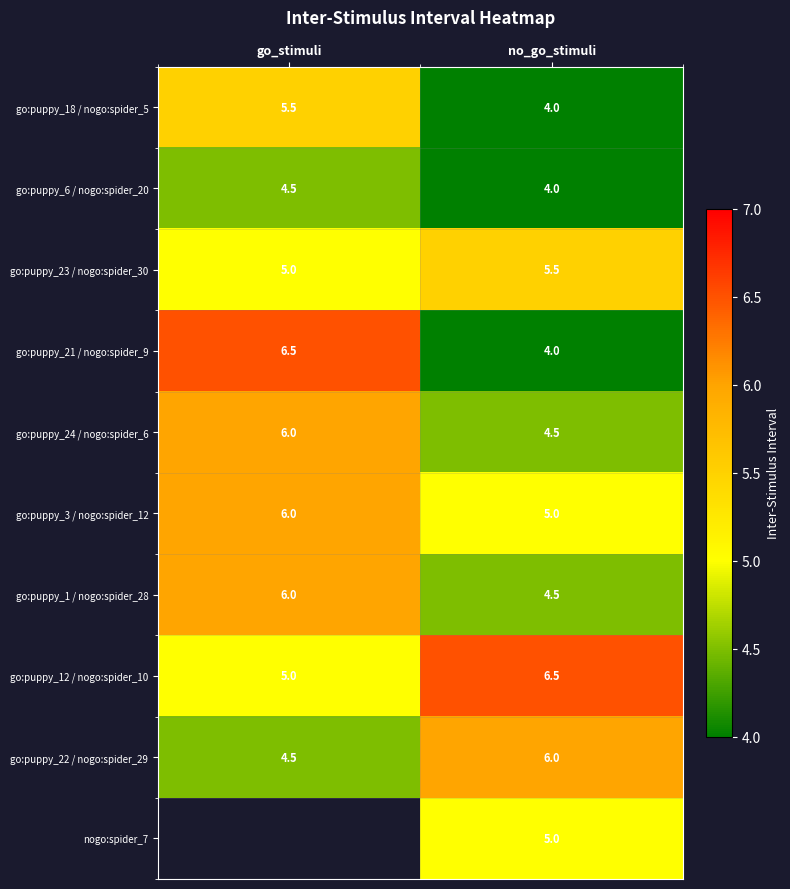

What is the approximate value of go:puppy_24 / nogo:spider_6 at no_go_stimuli?

4.5